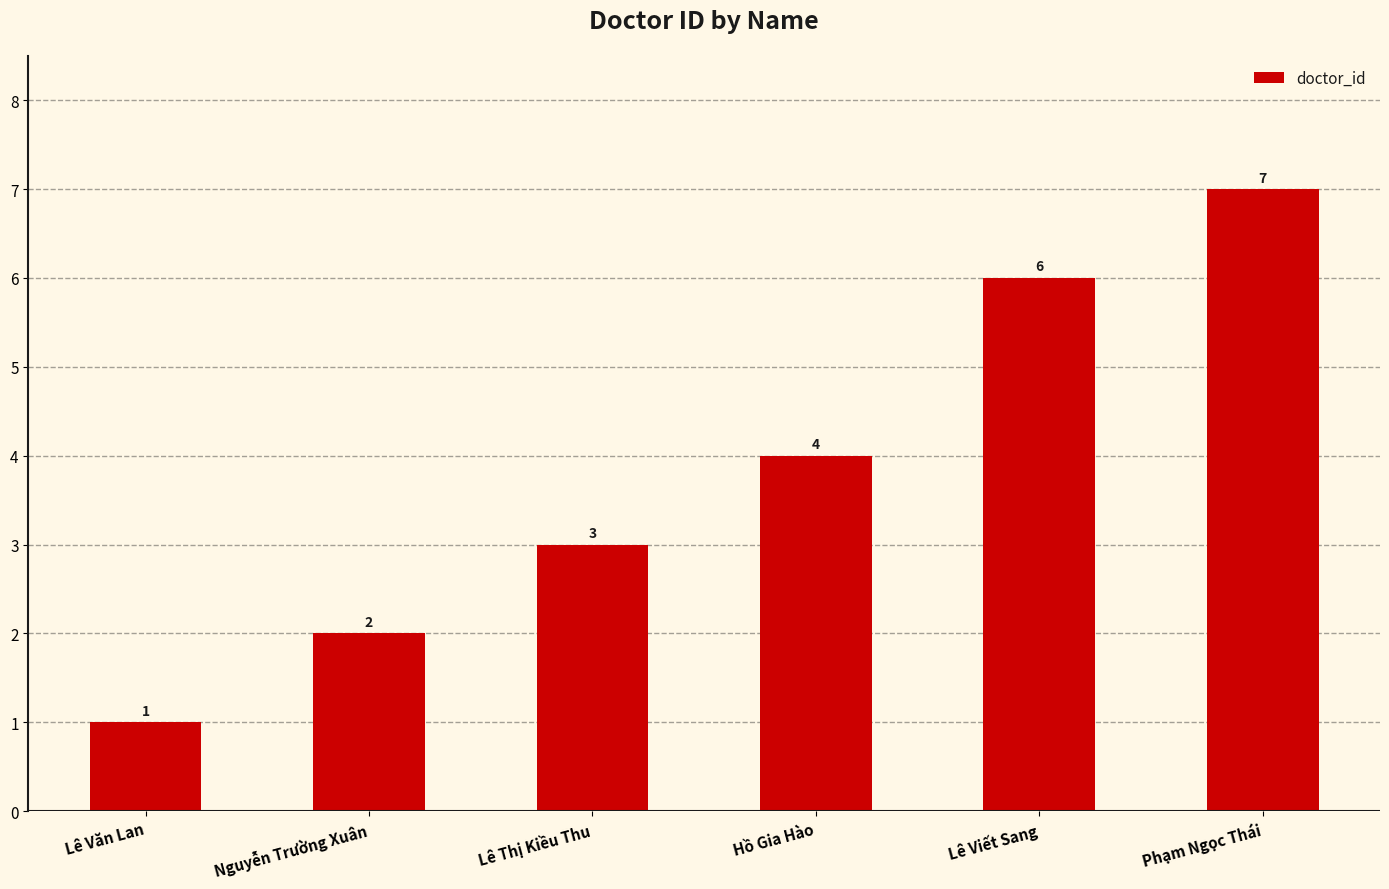

What position from the right is Hồ Gia Hào?

3